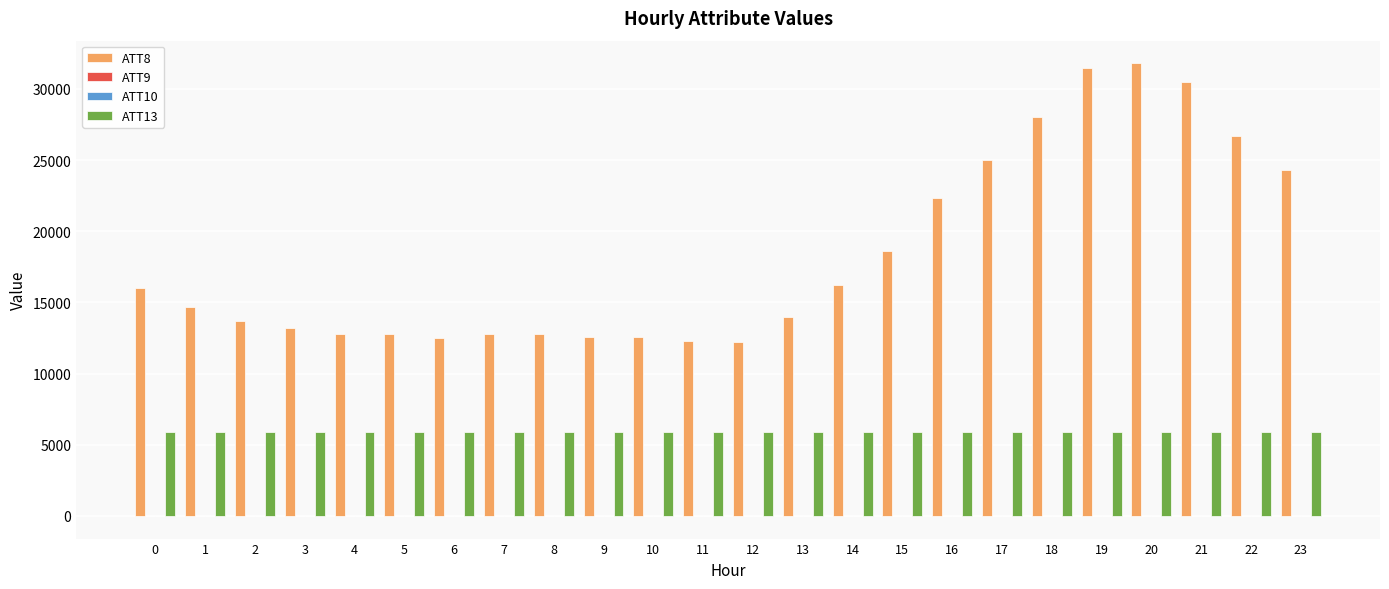

What is the total value across all series at 15?

24482.2